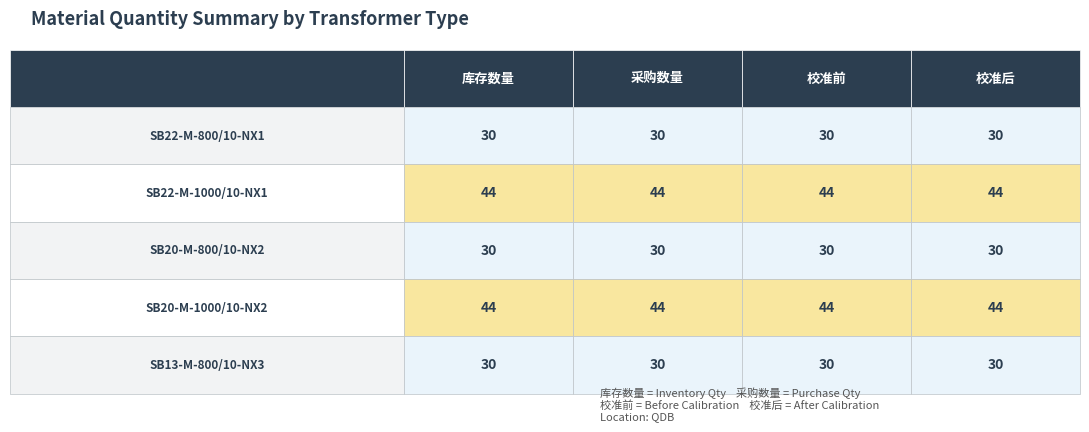

At which category is the sum across all series the highest?

3